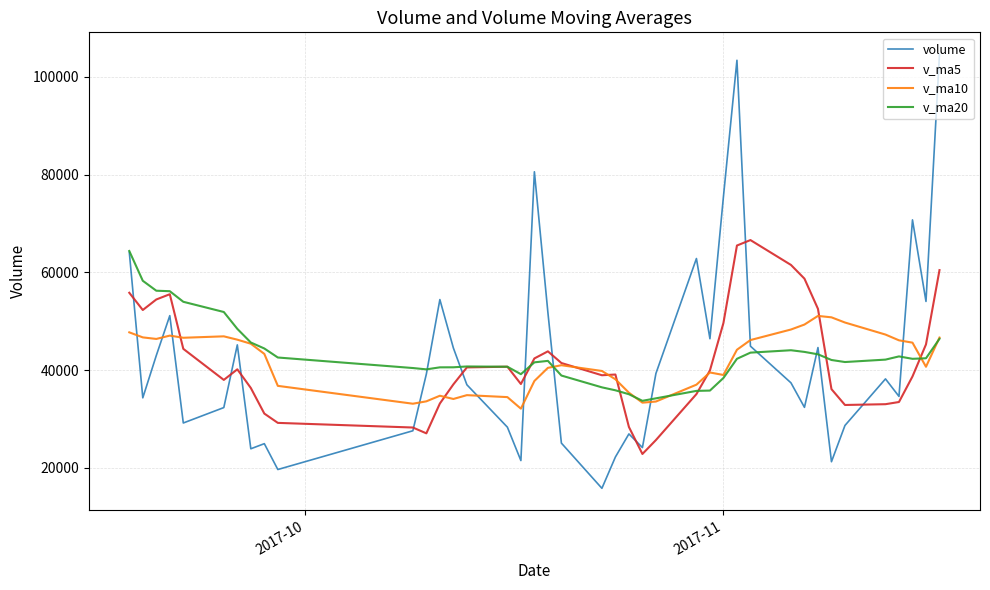

What is the greatest value displayed?

104650.7